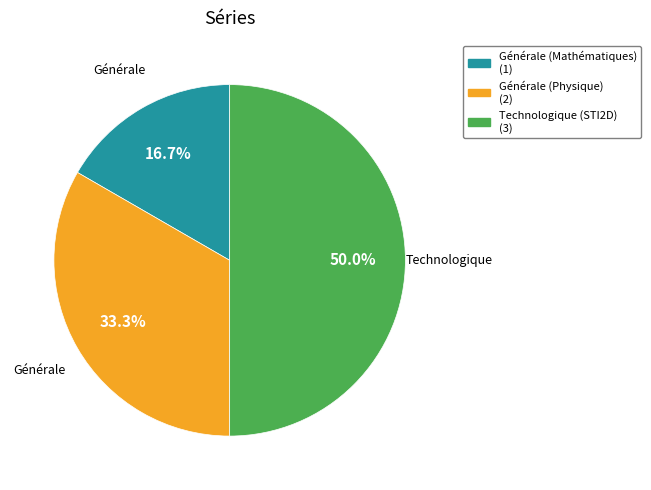

Rank the categories by value from lowest to highest.

Générale (Mathématiques), Générale (Physique), Technologique (STI2D)